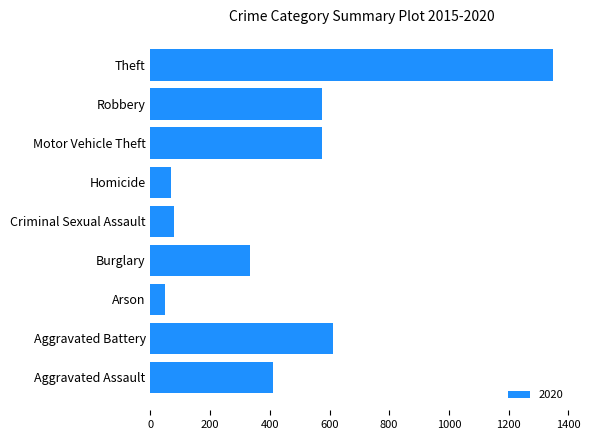

How many categories are shown in the chart?

9